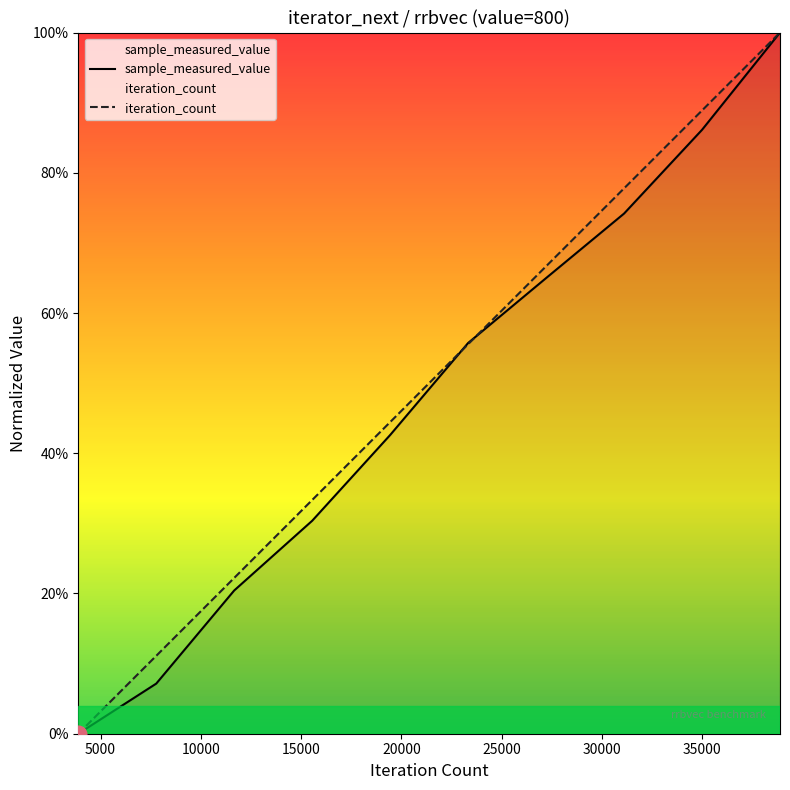

The value of sample_measured_value at 800 is 0.3. True or false?

False